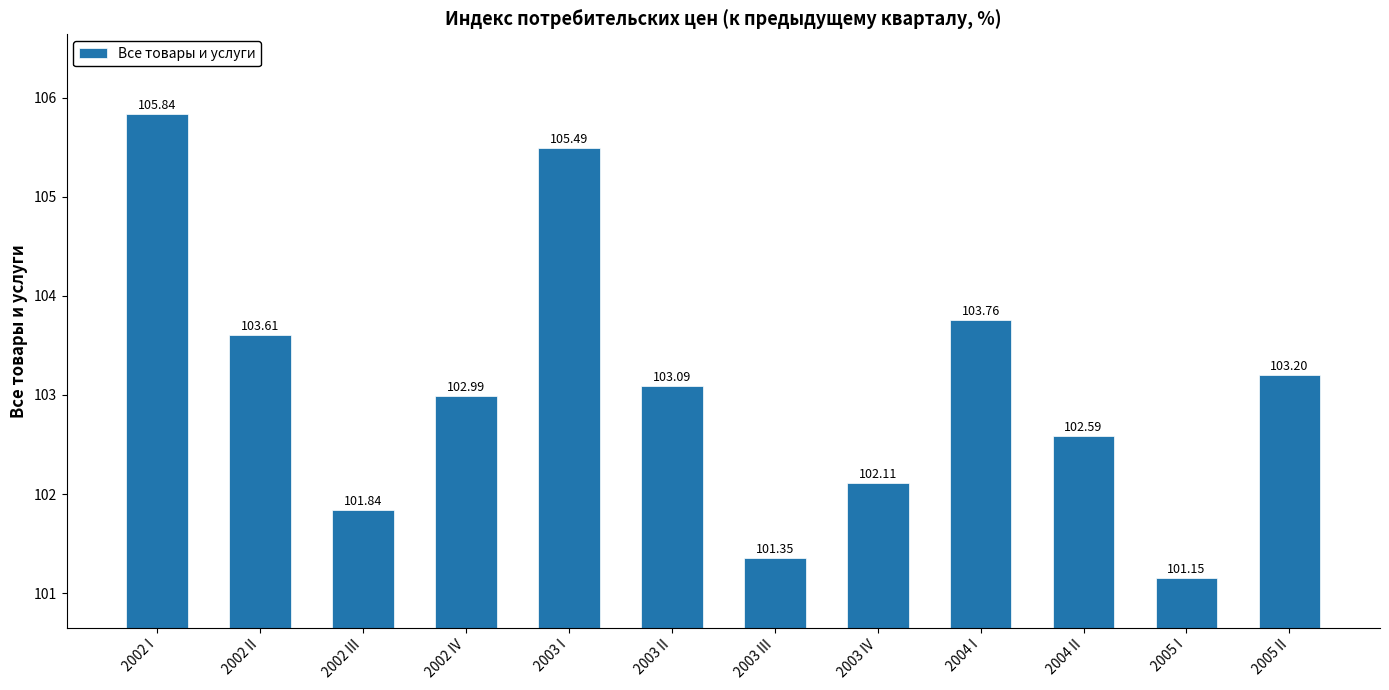

Which category has the highest value across all series?

2002 I